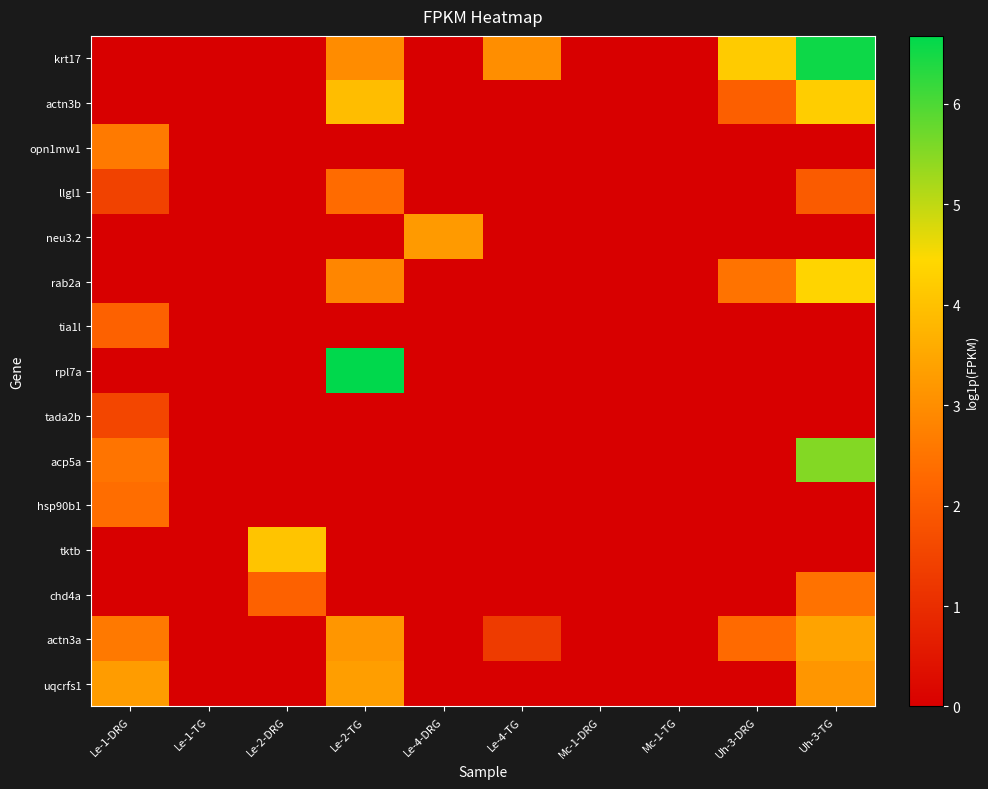

Reading left to right, transcribe all the data shown in this chart.

krt17: Le-1-DRG=0.0	Le-1-TG=0.0	Le-2-DRG=0.0	Le-2-TG=3.0	Le-4-DRG=0.0	Le-4-TG=3.0	Mc-1-DRG=0.0	Mc-1-TG=0.0	Uh-3-DRG=4.2	Uh-3-TG=6.6
actn3b: Le-1-DRG=0.0	Le-1-TG=0.0	Le-2-DRG=0.0	Le-2-TG=3.9	Le-4-DRG=0.0	Le-4-TG=0.0	Mc-1-DRG=0.0	Mc-1-TG=0.0	Uh-3-DRG=2.1	Uh-3-TG=4.2
opn1mw1: Le-1-DRG=2.6	Le-1-TG=0.0	Le-2-DRG=0.0	Le-2-TG=0.0	Le-4-DRG=0.0	Le-4-TG=0.0	Mc-1-DRG=0.0	Mc-1-TG=0.0	Uh-3-DRG=0.0	Uh-3-TG=0.0
llgl1: Le-1-DRG=1.5	Le-1-TG=0.0	Le-2-DRG=0.0	Le-2-TG=2.3	Le-4-DRG=0.0	Le-4-TG=0.0	Mc-1-DRG=0.0	Mc-1-TG=0.0	Uh-3-DRG=0.0	Uh-3-TG=2.0
neu3.2: Le-1-DRG=0.0	Le-1-TG=0.0	Le-2-DRG=0.0	Le-2-TG=0.0	Le-4-DRG=3.3	Le-4-TG=0.0	Mc-1-DRG=0.0	Mc-1-TG=0.0	Uh-3-DRG=0.0	Uh-3-TG=0.0
rab2a: Le-1-DRG=0.0	Le-1-TG=0.0	Le-2-DRG=0.0	Le-2-TG=2.8	Le-4-DRG=0.0	Le-4-TG=0.0	Mc-1-DRG=0.0	Mc-1-TG=0.0	Uh-3-DRG=2.5	Uh-3-TG=4.4
tia1l: Le-1-DRG=2.1	Le-1-TG=0.0	Le-2-DRG=0.0	Le-2-TG=0.0	Le-4-DRG=0.0	Le-4-TG=0.0	Mc-1-DRG=0.0	Mc-1-TG=0.0	Uh-3-DRG=0.0	Uh-3-TG=0.0
rpl7a: Le-1-DRG=0.0	Le-1-TG=0.0	Le-2-DRG=0.0	Le-2-TG=6.7	Le-4-DRG=0.0	Le-4-TG=0.0	Mc-1-DRG=0.0	Mc-1-TG=0.0	Uh-3-DRG=0.0	Uh-3-TG=0.0
tada2b: Le-1-DRG=1.5	Le-1-TG=0.0	Le-2-DRG=0.0	Le-2-TG=0.0	Le-4-DRG=0.0	Le-4-TG=0.0	Mc-1-DRG=0.0	Mc-1-TG=0.0	Uh-3-DRG=0.0	Uh-3-TG=0.0
acp5a: Le-1-DRG=2.5	Le-1-TG=0.0	Le-2-DRG=0.0	Le-2-TG=0.0	Le-4-DRG=0.0	Le-4-TG=0.0	Mc-1-DRG=0.0	Mc-1-TG=0.0	Uh-3-DRG=0.0	Uh-3-TG=5.5
hsp90b1: Le-1-DRG=2.4	Le-1-TG=0.0	Le-2-DRG=0.0	Le-2-TG=0.0	Le-4-DRG=0.0	Le-4-TG=0.0	Mc-1-DRG=0.0	Mc-1-TG=0.0	Uh-3-DRG=0.0	Uh-3-TG=0.0
tktb: Le-1-DRG=0.0	Le-1-TG=0.0	Le-2-DRG=4.1	Le-2-TG=0.0	Le-4-DRG=0.0	Le-4-TG=0.0	Mc-1-DRG=0.0	Mc-1-TG=0.0	Uh-3-DRG=0.0	Uh-3-TG=0.0
chd4a: Le-1-DRG=0.0	Le-1-TG=0.0	Le-2-DRG=2.1	Le-2-TG=0.0	Le-4-DRG=0.0	Le-4-TG=0.0	Mc-1-DRG=0.0	Mc-1-TG=0.0	Uh-3-DRG=0.0	Uh-3-TG=2.5
actn3a: Le-1-DRG=2.6	Le-1-TG=0.0	Le-2-DRG=0.0	Le-2-TG=3.2	Le-4-DRG=0.0	Le-4-TG=1.3	Mc-1-DRG=0.0	Mc-1-TG=0.0	Uh-3-DRG=2.3	Uh-3-TG=3.4
uqcrfs1: Le-1-DRG=3.3	Le-1-TG=0.0	Le-2-DRG=0.0	Le-2-TG=3.3	Le-4-DRG=0.0	Le-4-TG=0.0	Mc-1-DRG=0.0	Mc-1-TG=0.0	Uh-3-DRG=0.0	Uh-3-TG=3.2